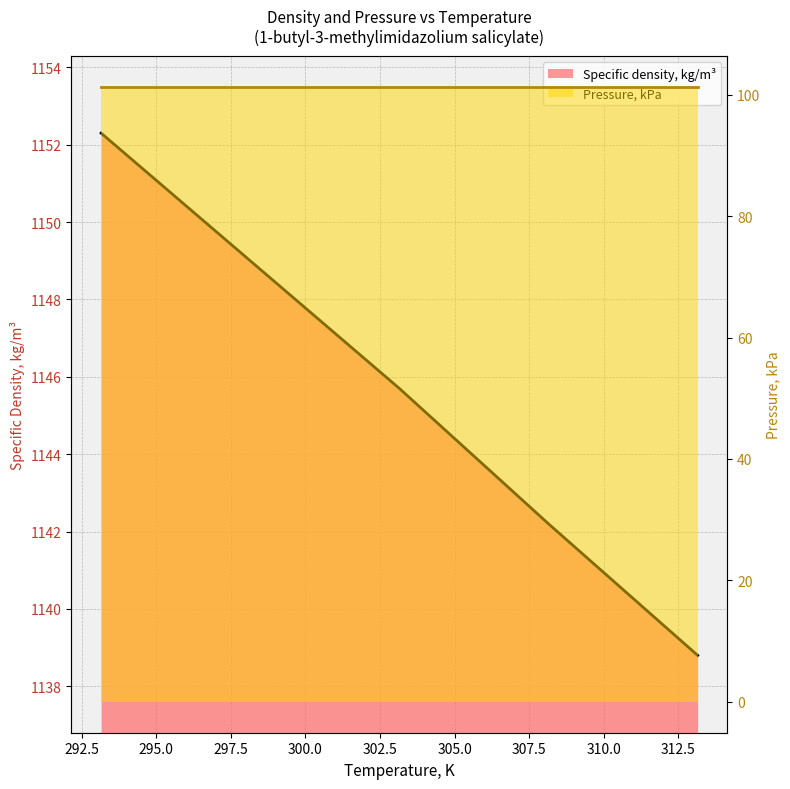

List the labels in order of value, largest first.

293.15, 298.15, 303.15, 308.15, 313.15